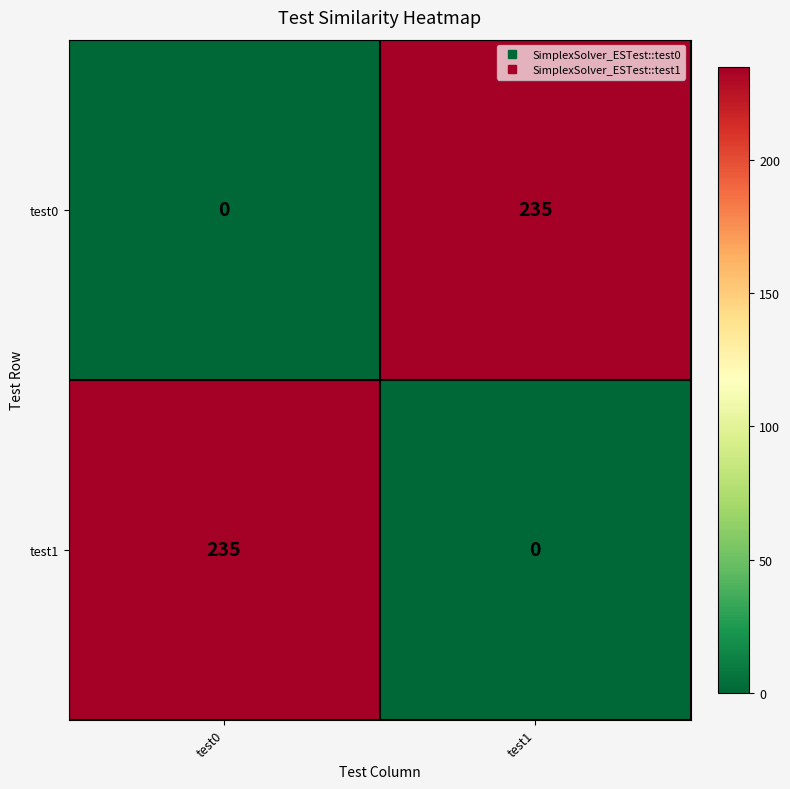

The value of test0 at test1 is 50. True or false?

False